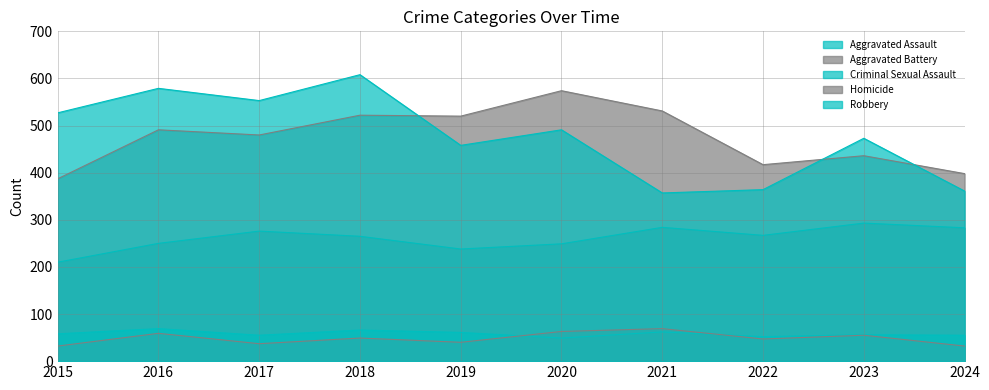

Reading left to right, extract all data points from this chart.

Aggravated Assault: 210	250	276	265	238	249	284	267	293	283
Aggravated Battery: 387	491	480	522	520	574	531	417	436	398
Criminal Sexual Assault: 58	69	55	66	61	49	62	52	56	55
Homicide: 32	59	37	49	40	63	69	47	55	32
Robbery: 527	579	553	608	458	491	357	364	473	361